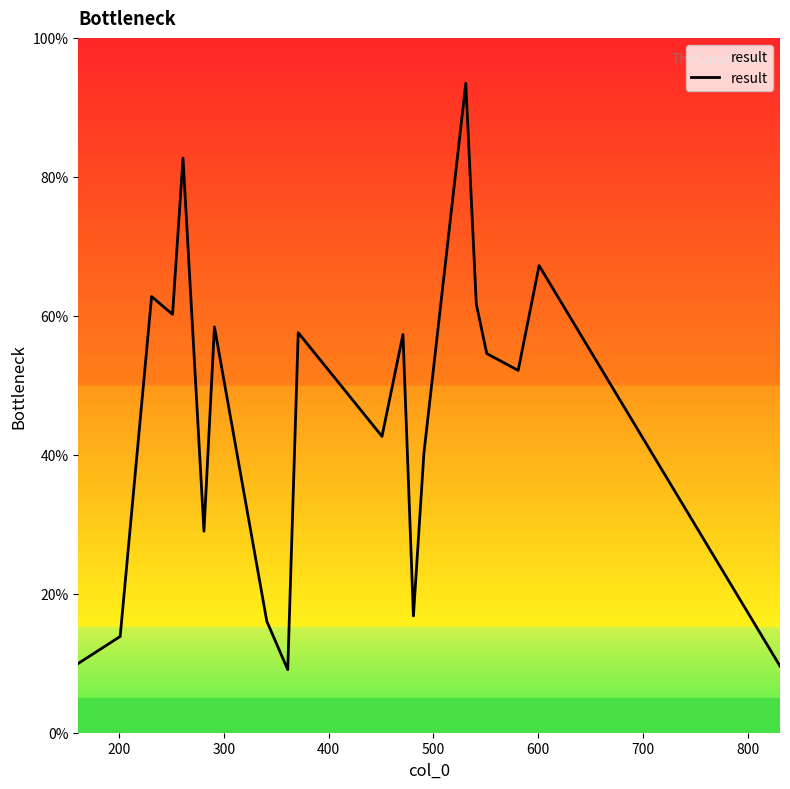

What is the smallest value displayed?

9.1